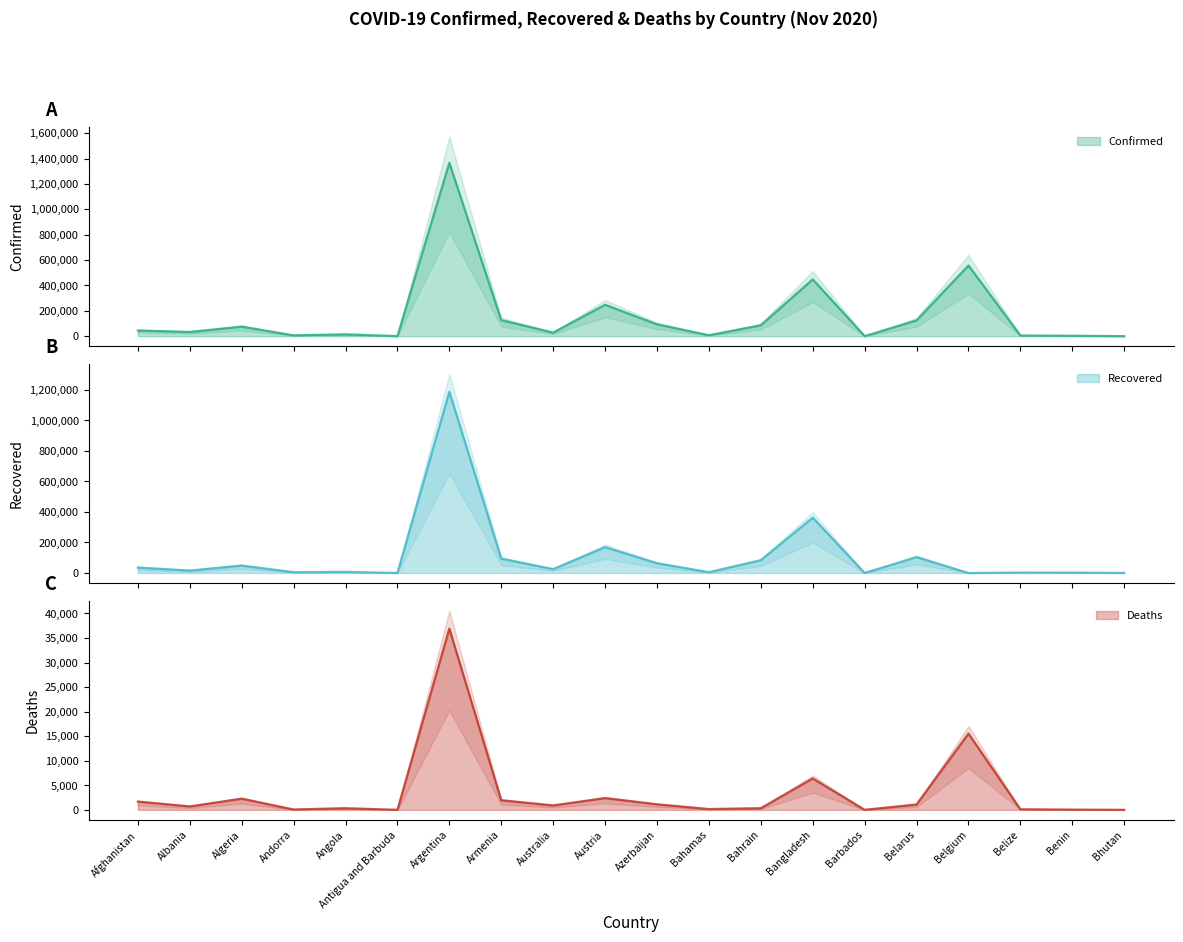

Count the number of categories in the chart.

20